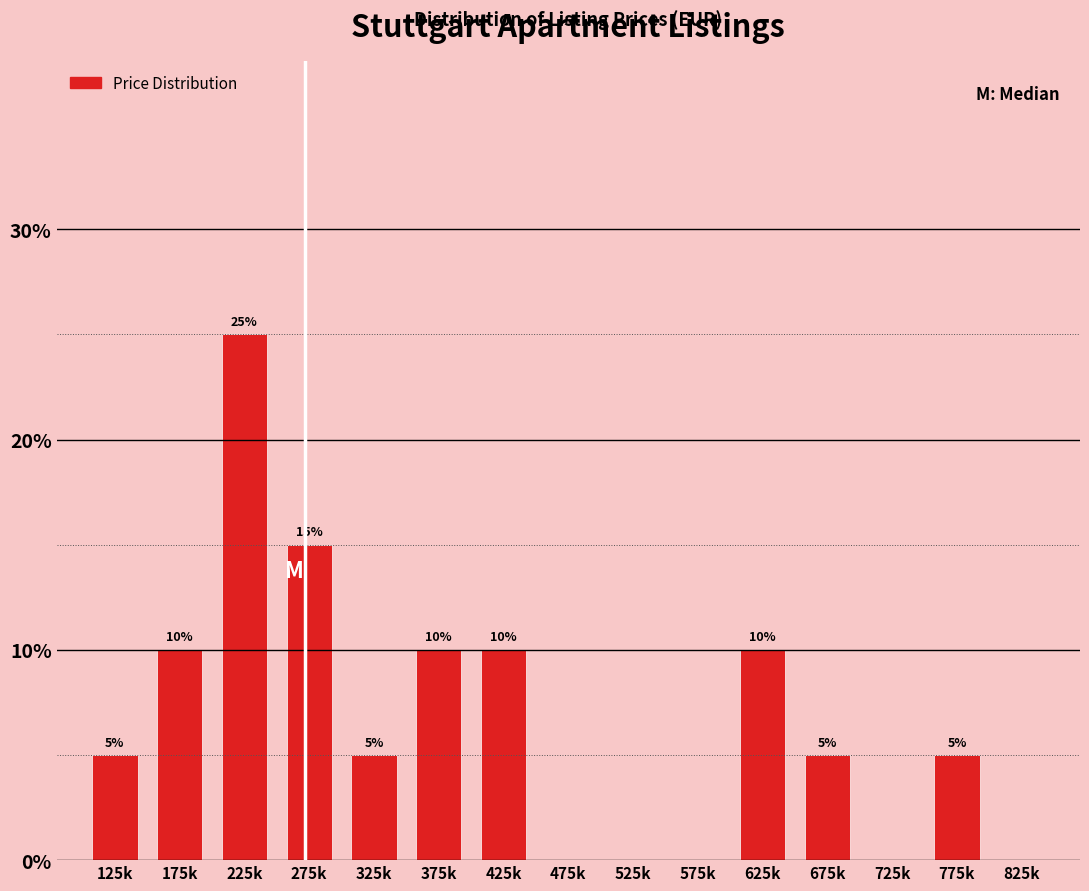

Reading left to right, what are all the values shown in this chart?

125k=5	175k=10	225k=25	275k=15	325k=5	375k=10	425k=10	475k=0	525k=0	575k=0	625k=10	675k=5	725k=0	775k=5	825k=0